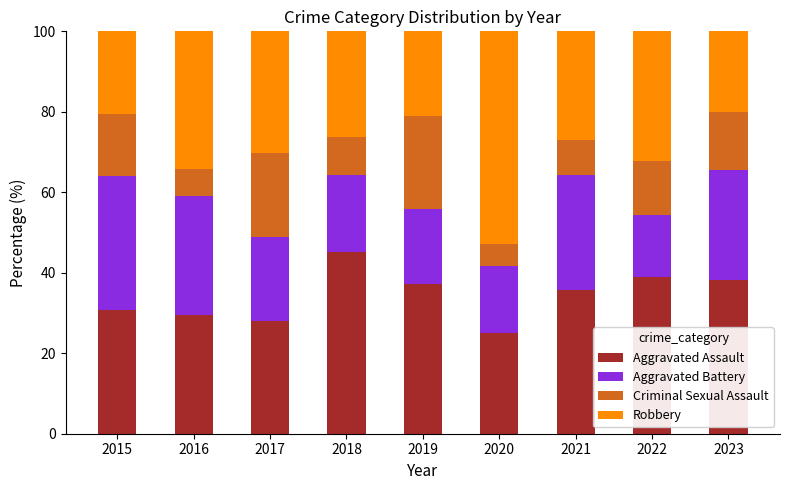

What is the sum of the Aggravated Assault values at 2021 and 2018?

80.8